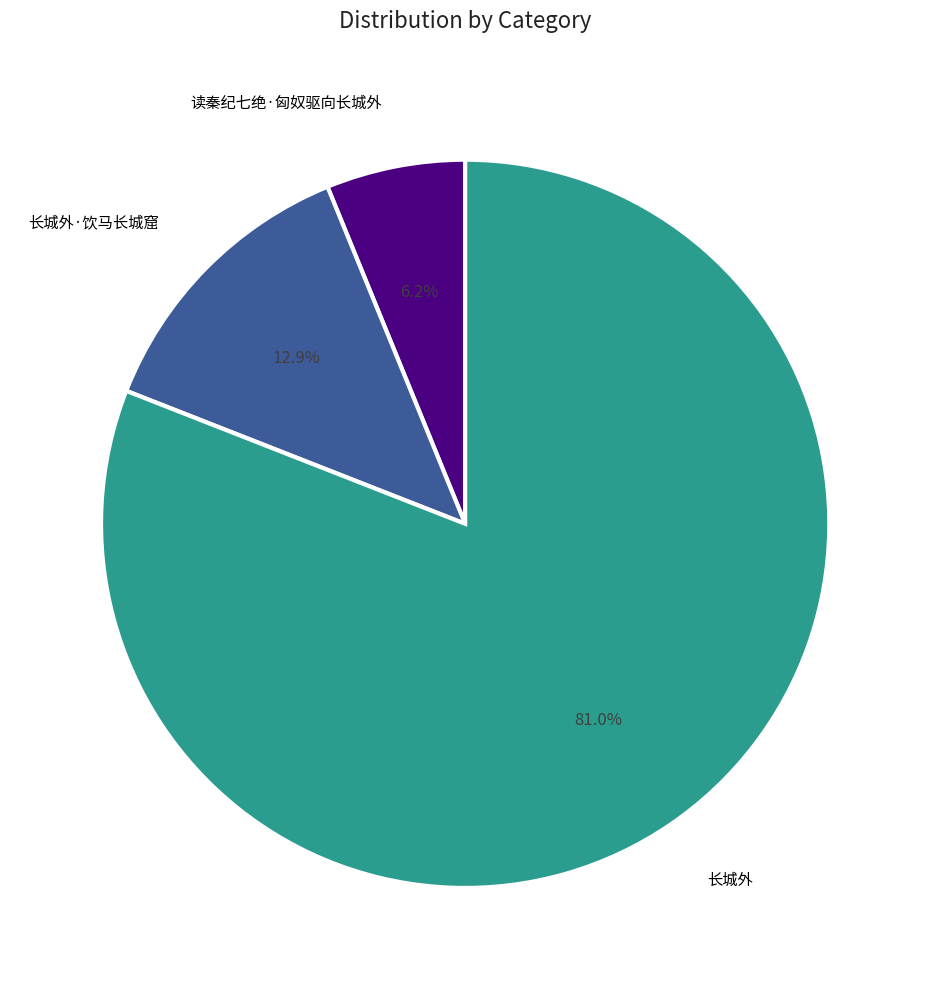

Does 长城外 represent more than half of the total?

Yes